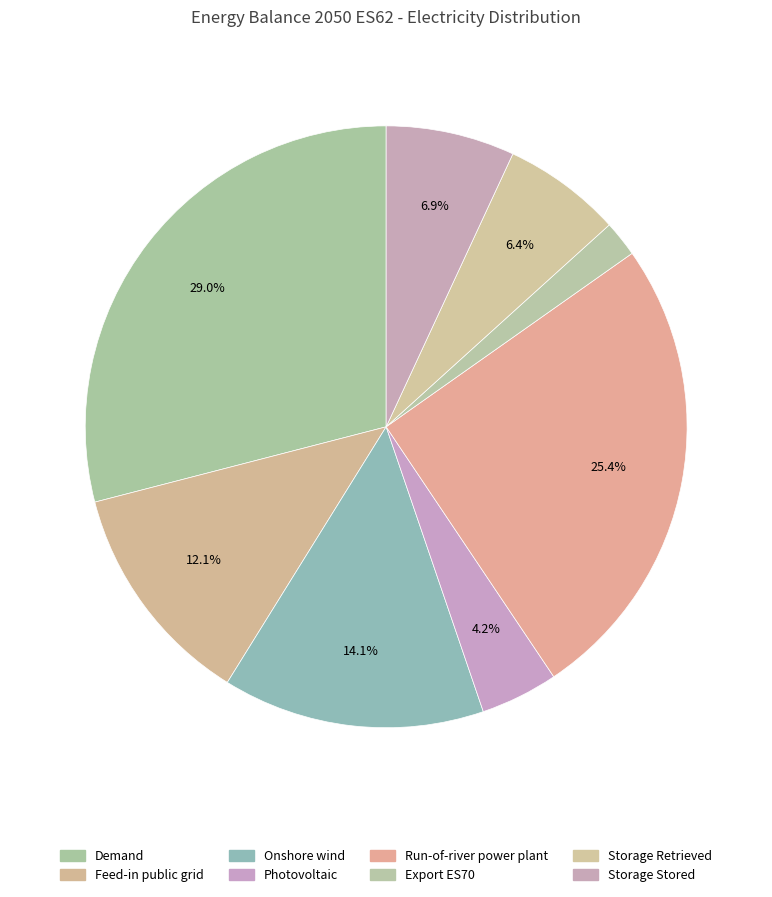

To the nearest percent, what is the average slice percentage?

12%